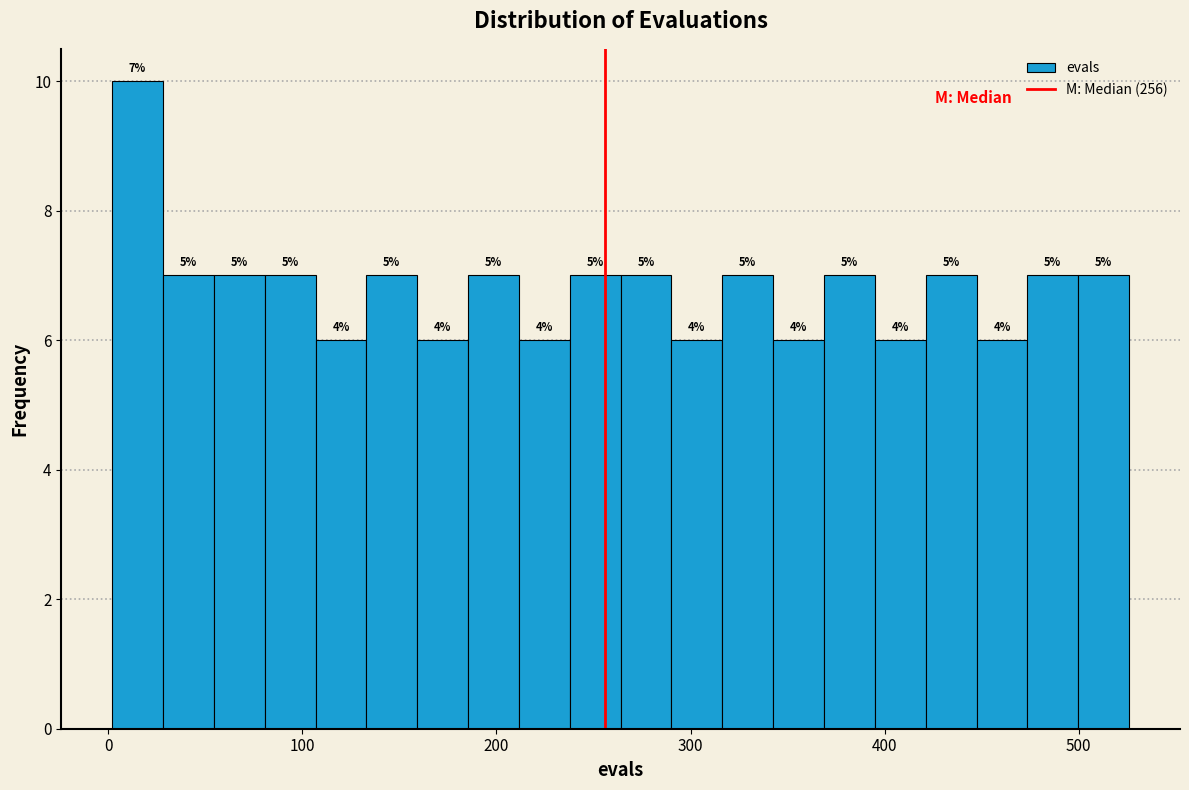

Read against the x-axis, roughly where is the centre of the tallest bar?

20